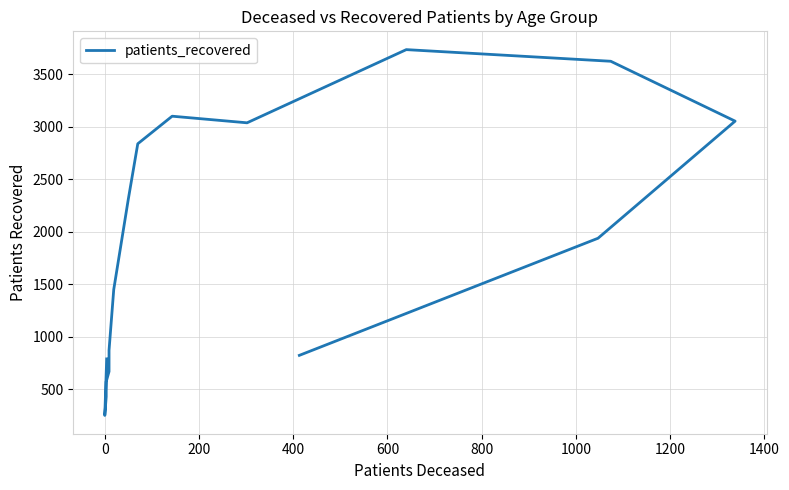

True or false: the data shows 2161 at 1000.

False